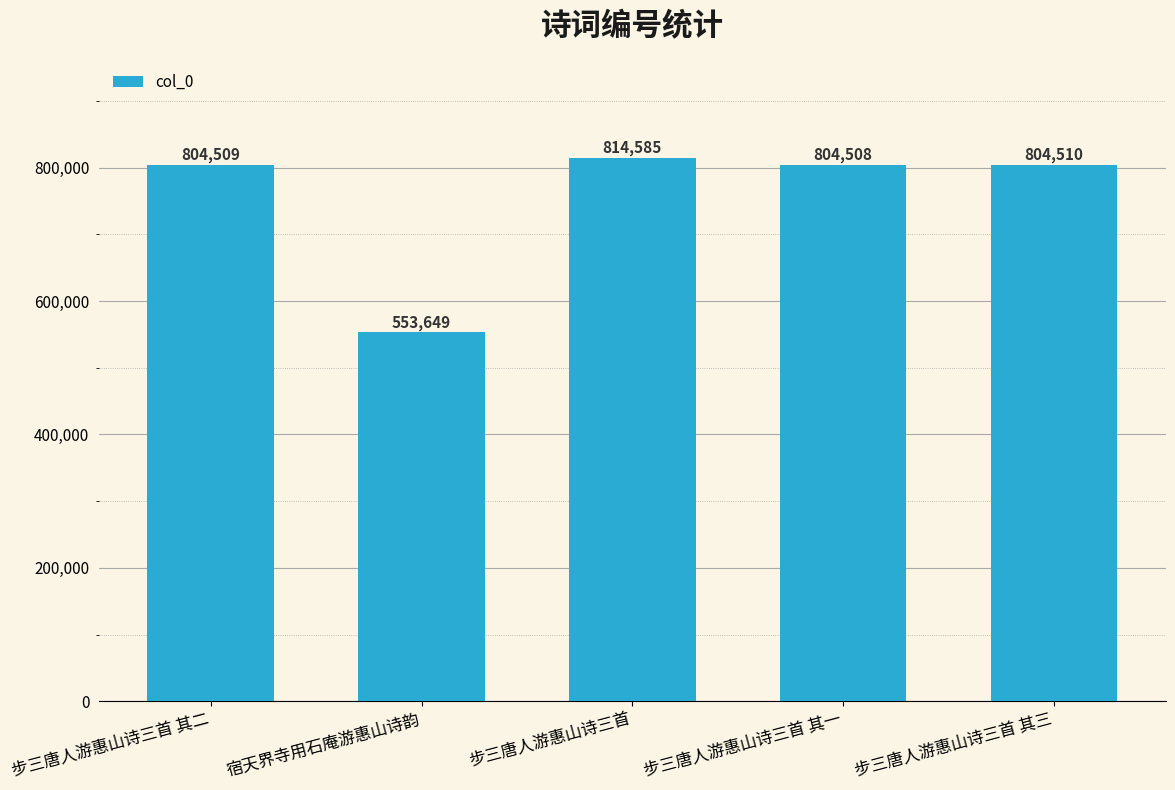

Rank the categories by value from highest to lowest.

步三唐人游惠山诗三首, 步三唐人游惠山诗三首 其三, 步三唐人游惠山诗三首 其二, 步三唐人游惠山诗三首 其一, 宿天界寺用石庵游惠山诗韵